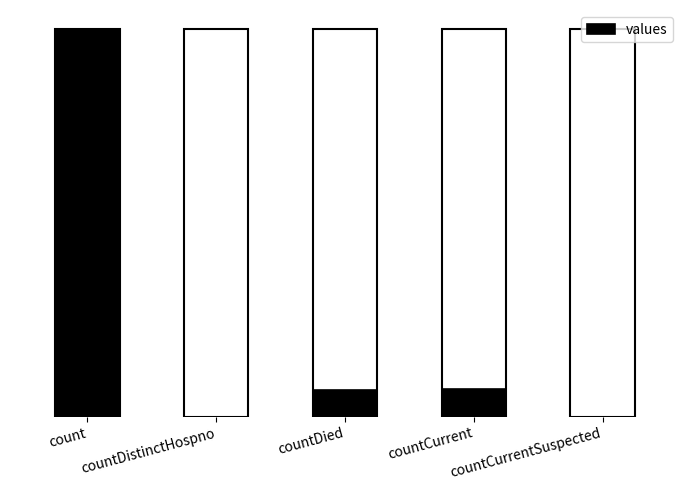

Are the bars horizontal?

No